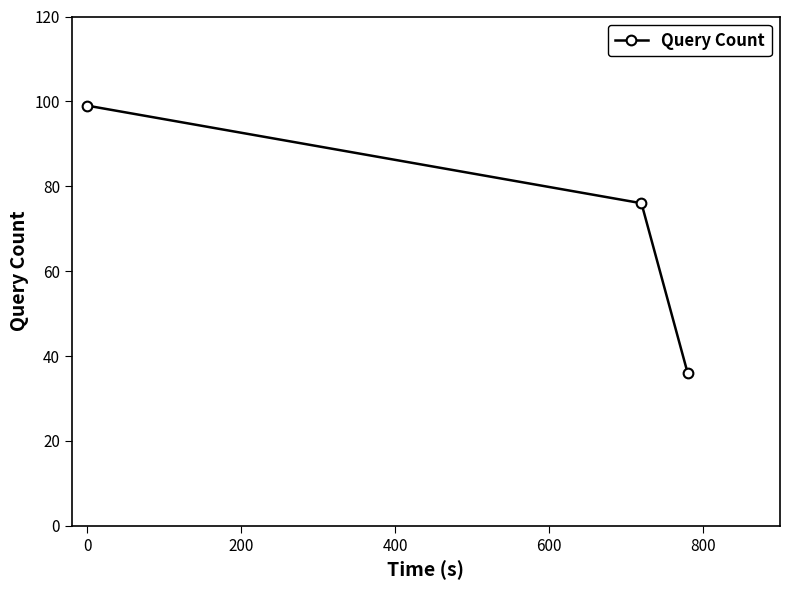

What is the difference between the maximum and minimum values?

63